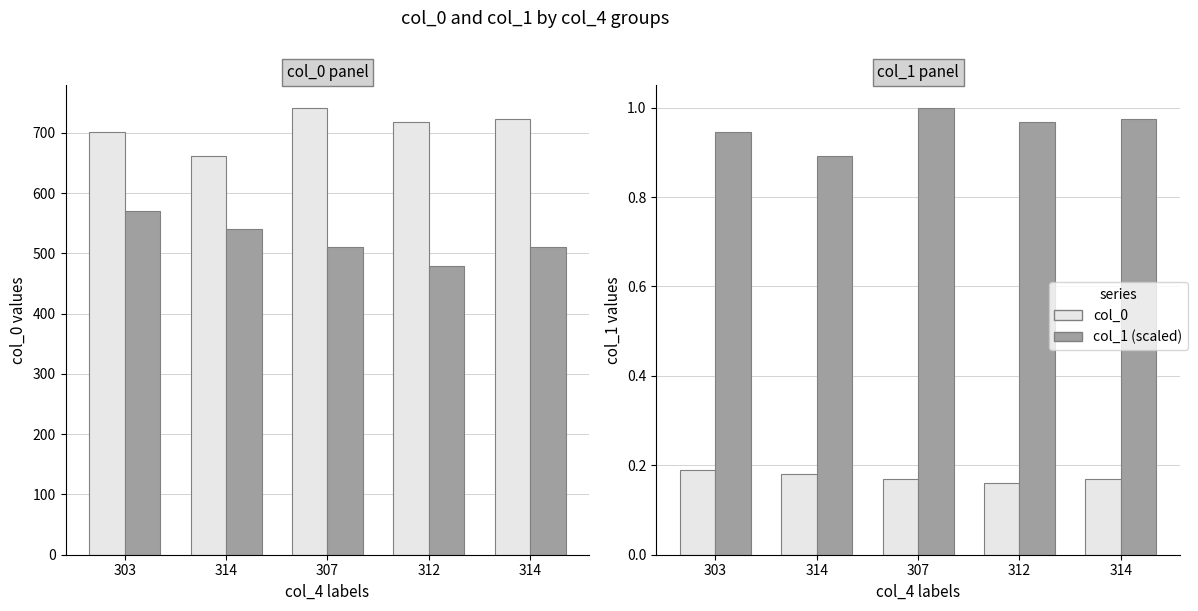

Reading left to right, transcribe all the data shown in this chart.

col_0: 0.2	0.2	0.2	0.2	0.2
col_1 (×3000): 0.9	0.9	1.0	1.0	1.0